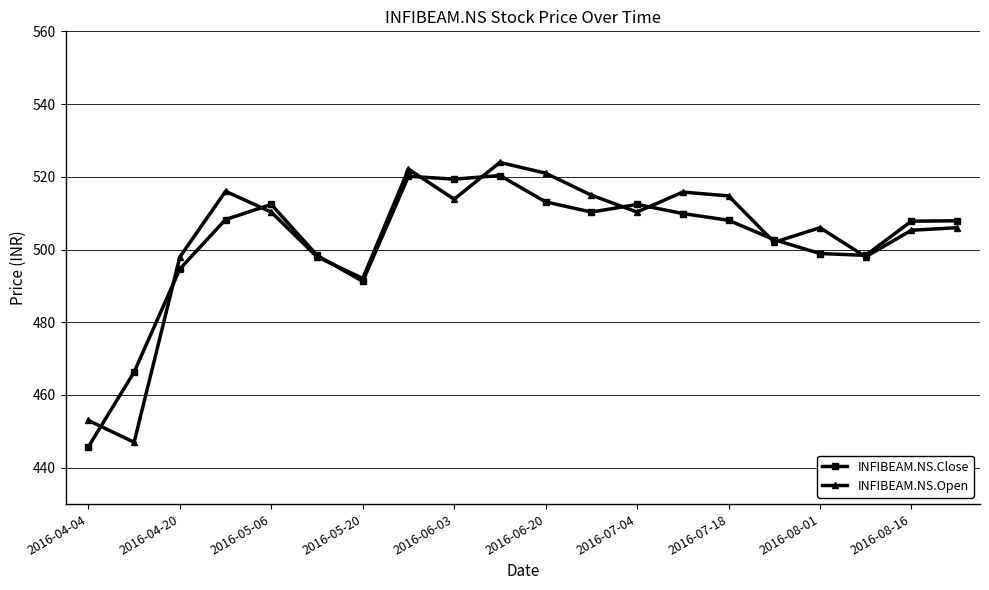

Is this an area chart (filled region under the line)?

No